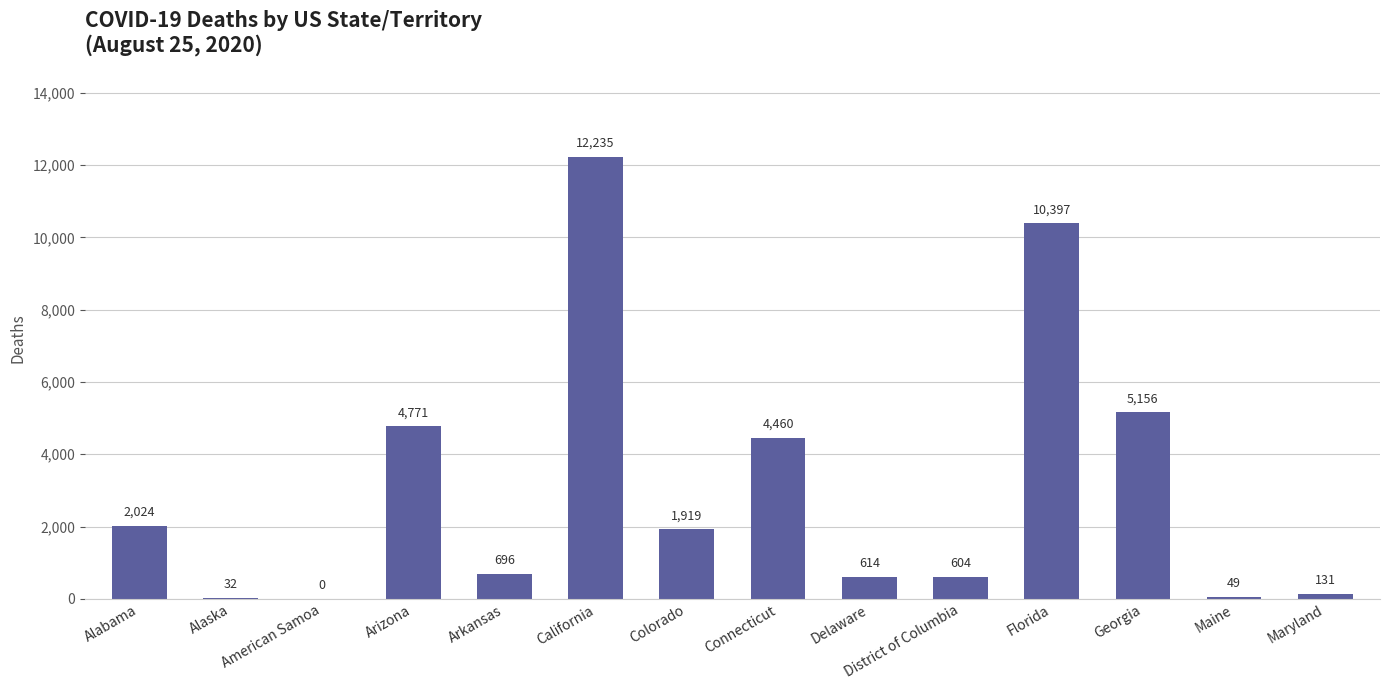

Approximately how many times larger is the value at Georgia compared to Arkansas?

7.4